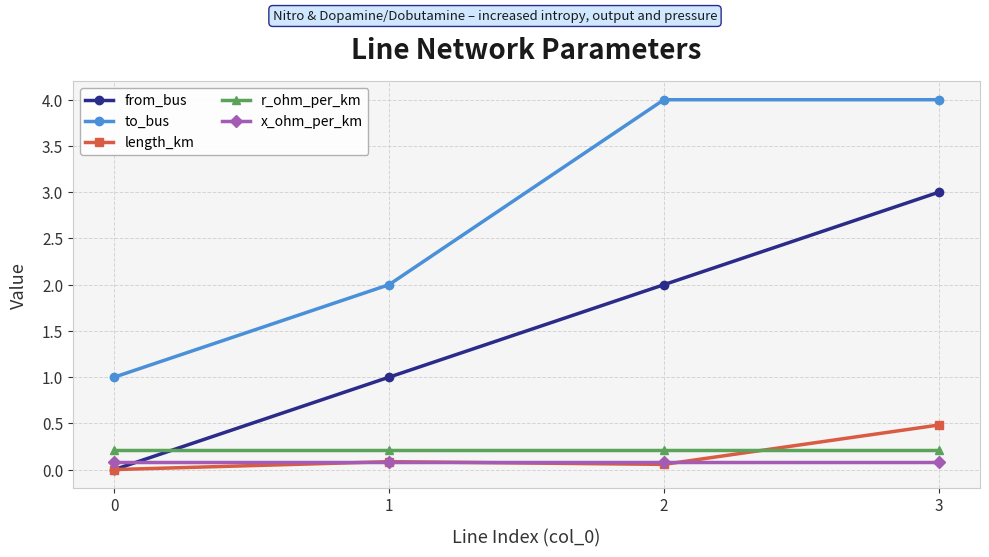

Rank the series by their maximum value, from lowest to highest.

x_ohm_per_km, r_ohm_per_km, length_km, from_bus, to_bus